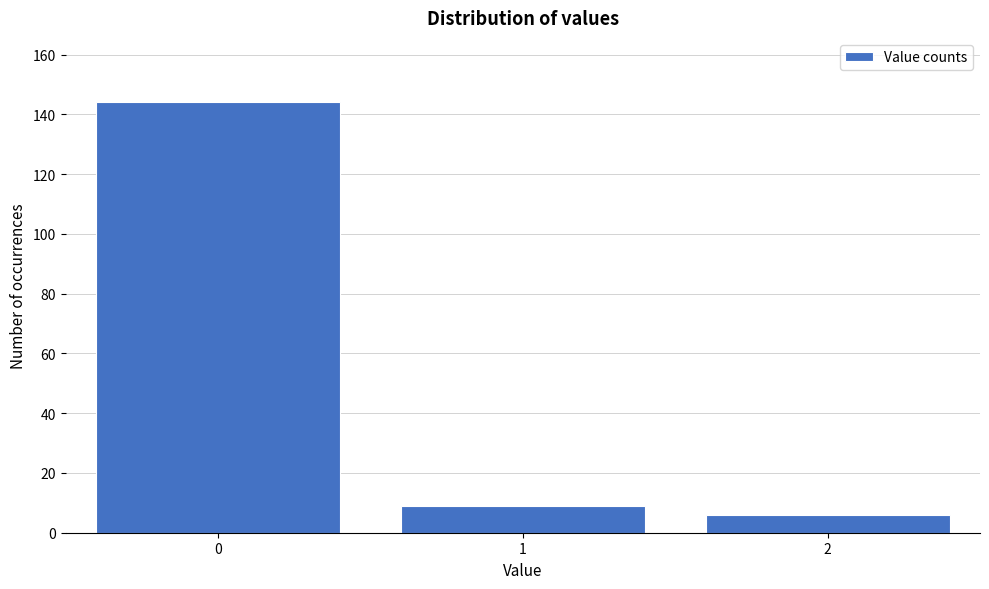

Reading right to left, list all the values displayed in this chart.

6	9	144